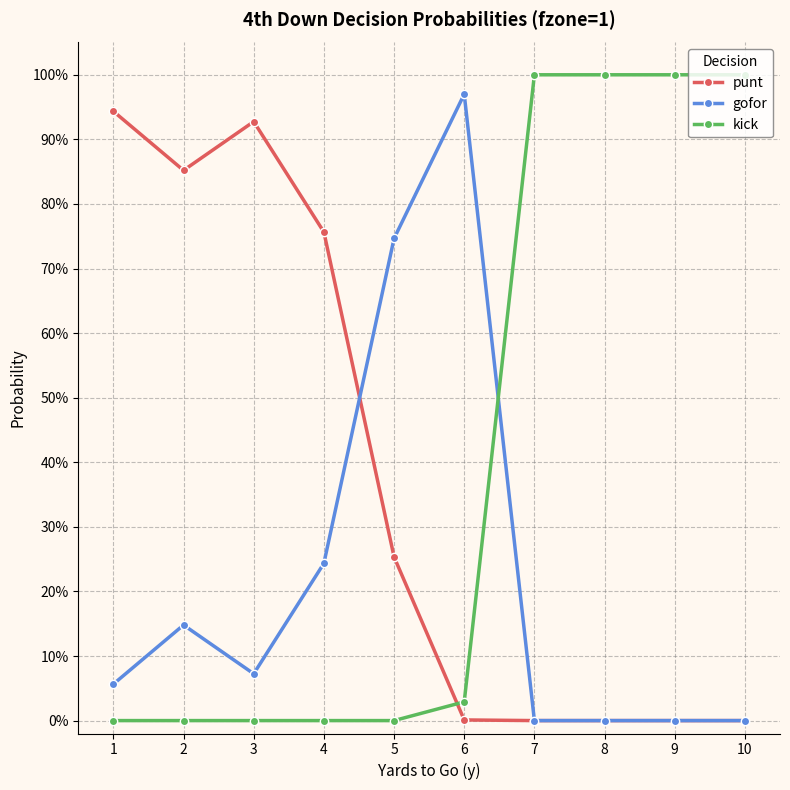

What are all the series names shown in the legend?

punt, gofor, kick